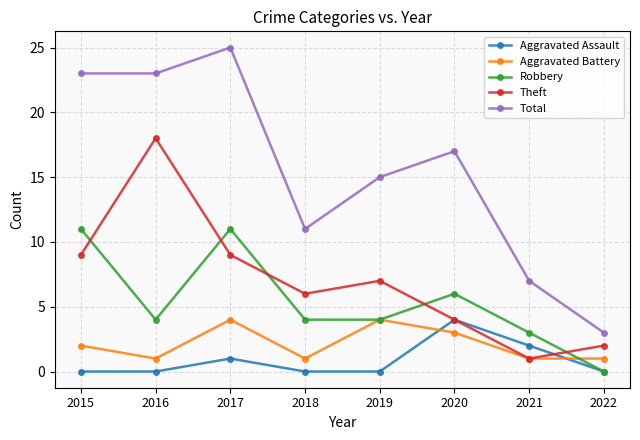

Reading left to right, transcribe all the data shown in this chart.

Aggravated Assault: 0	0	1	0	0	4	2	0
Aggravated Battery: 2	1	4	1	4	3	1	1
Robbery: 11	4	11	4	4	6	3	0
Theft: 9	18	9	6	7	4	1	2
Total: 23	23	25	11	15	17	7	3